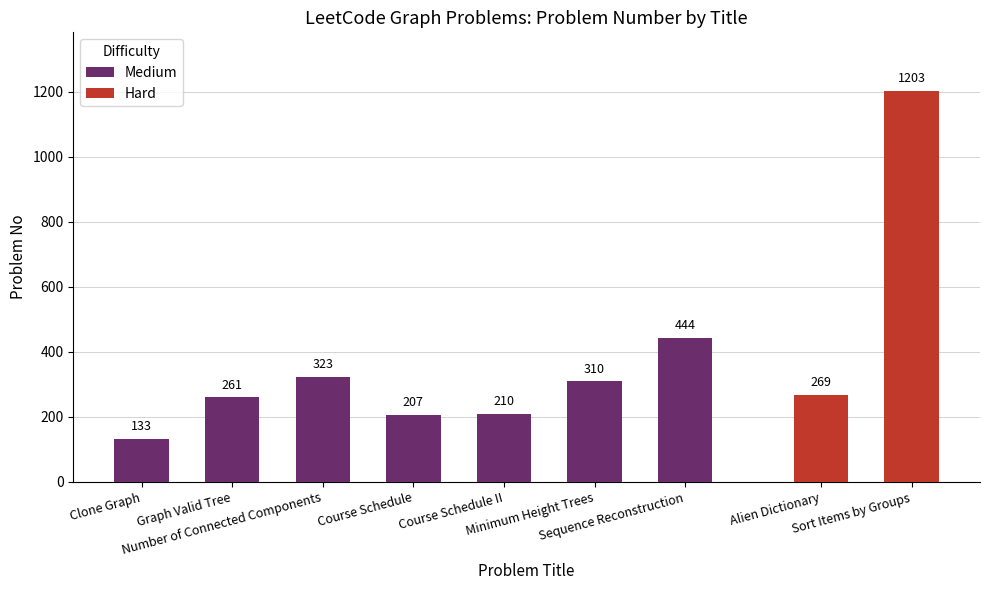

What is the label of the 4th bar from the right?

Minimum Height Trees